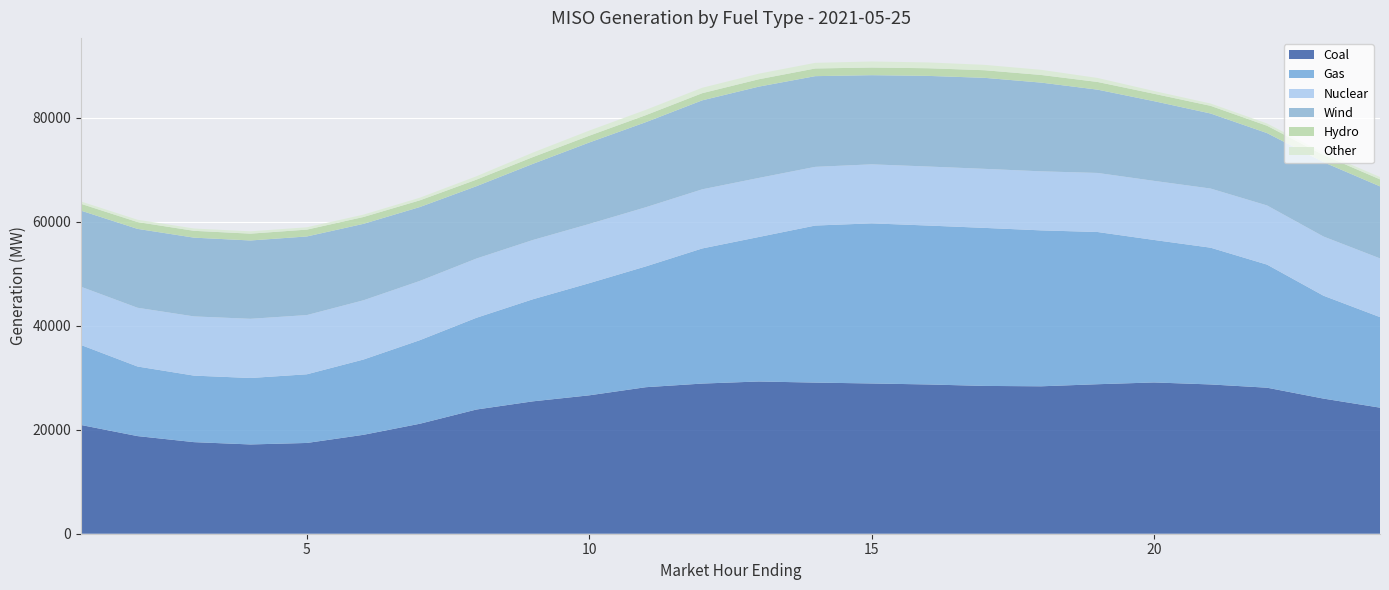

Reading left to right, extract all data points from this chart.

Coal: 20921.3	18784.1	17620.5	17175.6	17464.2	19029.8	21161.9	23894.4	25469.9	26629.2	28190.2	28889.7	29289.1	29077.1	28908.2	28717.6	28436.4	28364.0	28763.6	29104.9	28721.3	28094.5	25997.0	24255.4
Gas: 15389.3	13389.5	12798.0	12784.4	13211.8	14481.6	16079.1	17648.6	19637.9	21578.4	23241.1	25998.3	27798.7	30214.4	30805.0	30574.4	30403.5	29999.3	29283.5	27412.8	26312.7	23682.1	19793.9	17420.4
Nuclear: 11200.6	11301.1	11390.7	11387.2	11392.8	11395.7	11398.8	11397.1	11400.0	11390.7	11379.0	11374.2	11361.9	11291.0	11354.4	11354.0	11360.2	11358.5	11364.2	11367.9	11377.8	11381.2	11387.2	11293.9
Wind: 14643.9	15176.0	15152.5	15071.9	15124.1	14708.5	14216.8	13915.3	14646.3	15673.8	16365.6	17118.8	17564.6	17450.4	17152.8	17437.3	17507.9	17069.9	16022.5	15331.7	14438.7	13919.9	14307.3	13858.9
Hydro: 1315.9	1313.9	1317.1	1315.2	1317.2	1318.3	1289.5	1264.0	1305.9	1305.8	1353.2	1379.6	1418.4	1479.0	1474.3	1473.4	1466.0	1470.8	1482.3	1426.6	1475.6	1413.6	1368.5	1352.8
Other: 444.6	444.3	445.1	444.5	447.7	451.5	499.6	643.3	863.1	986.9	1019.8	1043.1	1076.8	1083.6	1158.1	1116.6	1034.2	988.8	769.2	529.6	441.3	435.7	439.0	439.0